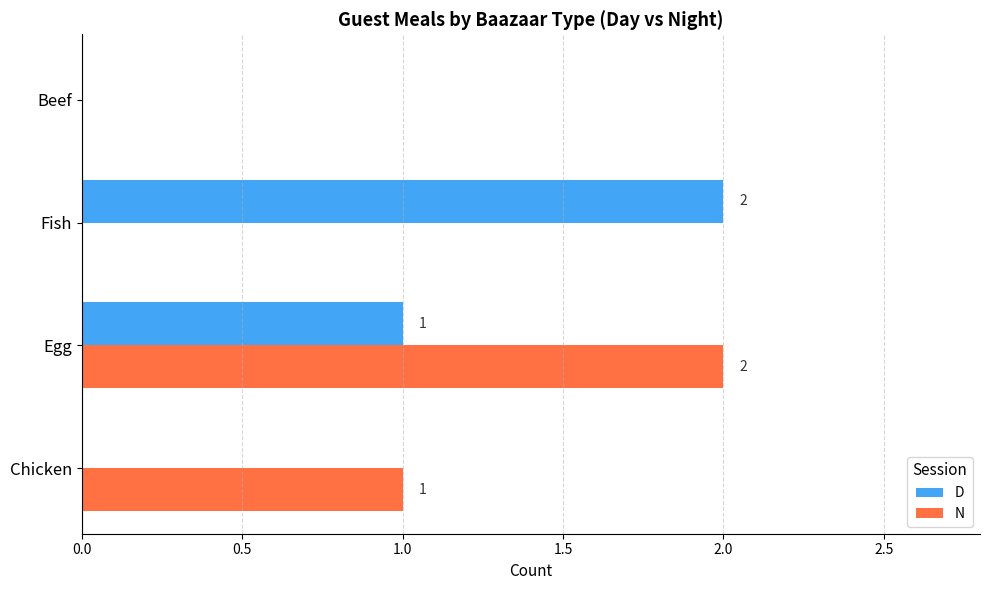

Where is D nearest to the value 1?

Egg